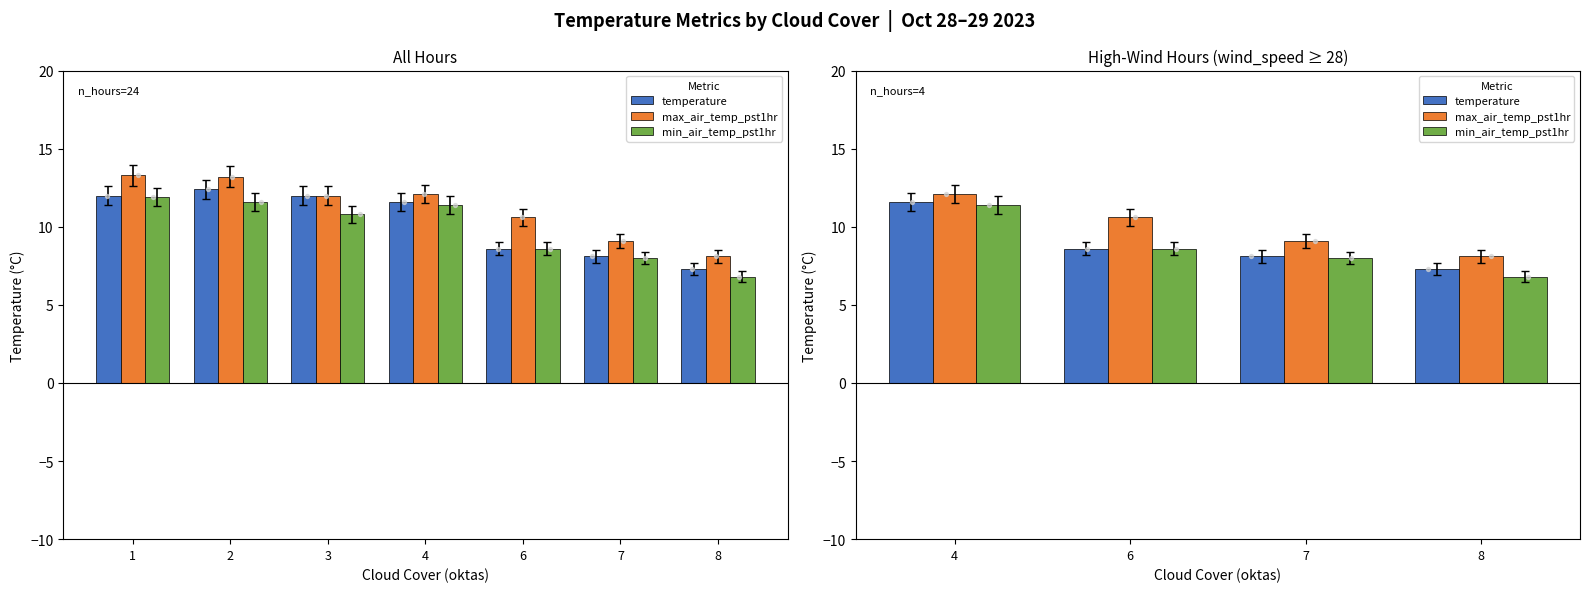

At which category is the sum across all series the highest?

1